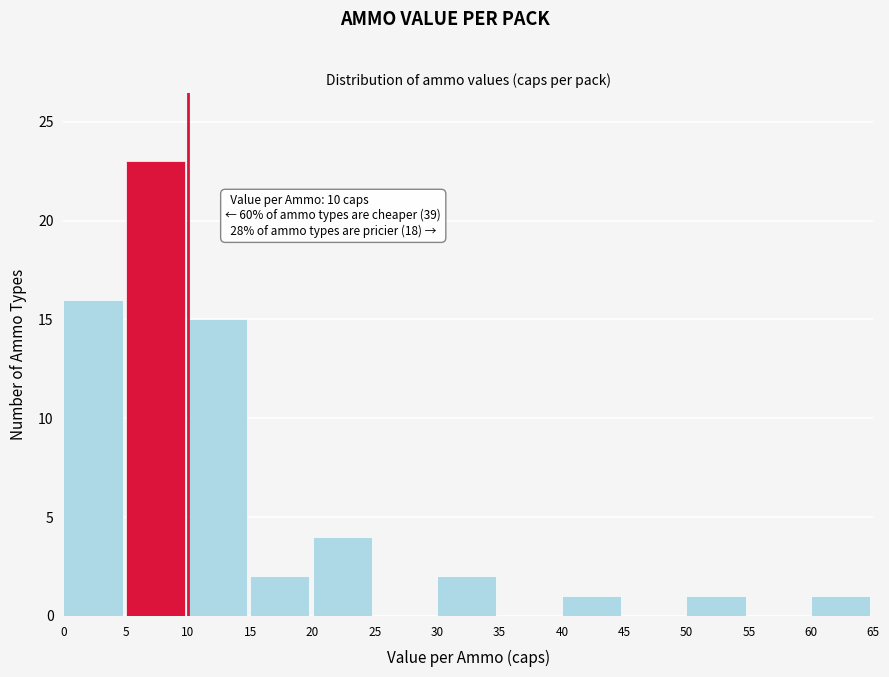

Which range on the x-axis has the tallest bar?

5 to 10